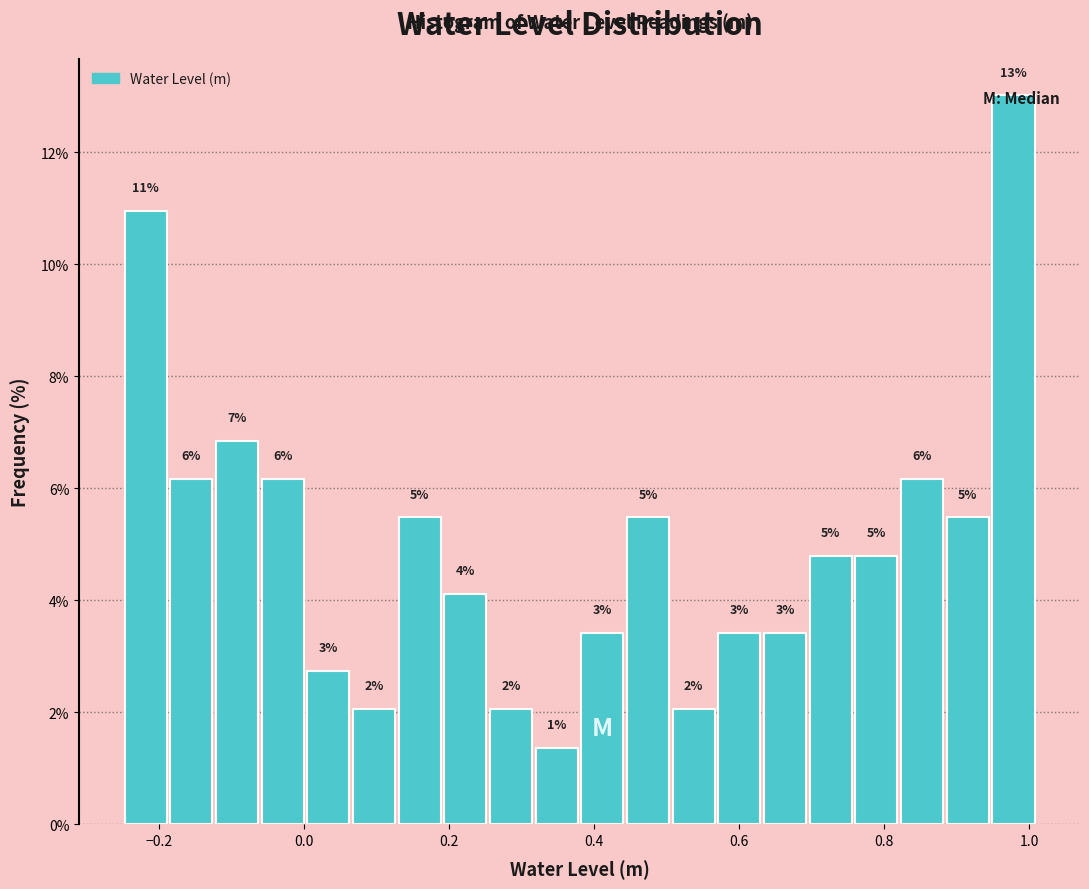

Around what value on the x-axis is the tallest bar? Give the approximate position of its centre, as read against the axis.

0.98